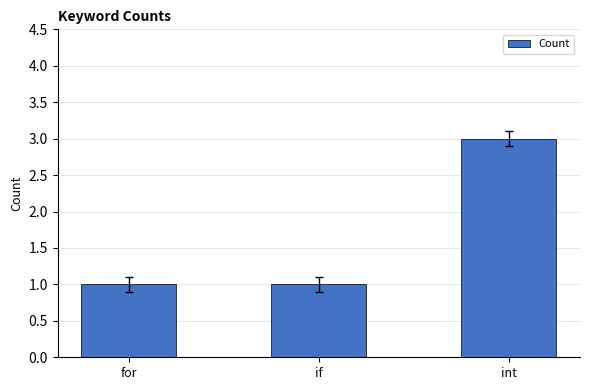

What is the minimum value shown in the chart?

1